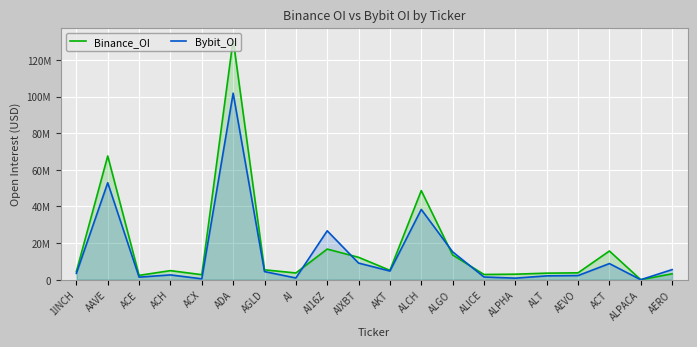

How many positive values does the Bybit_OI series have?

19